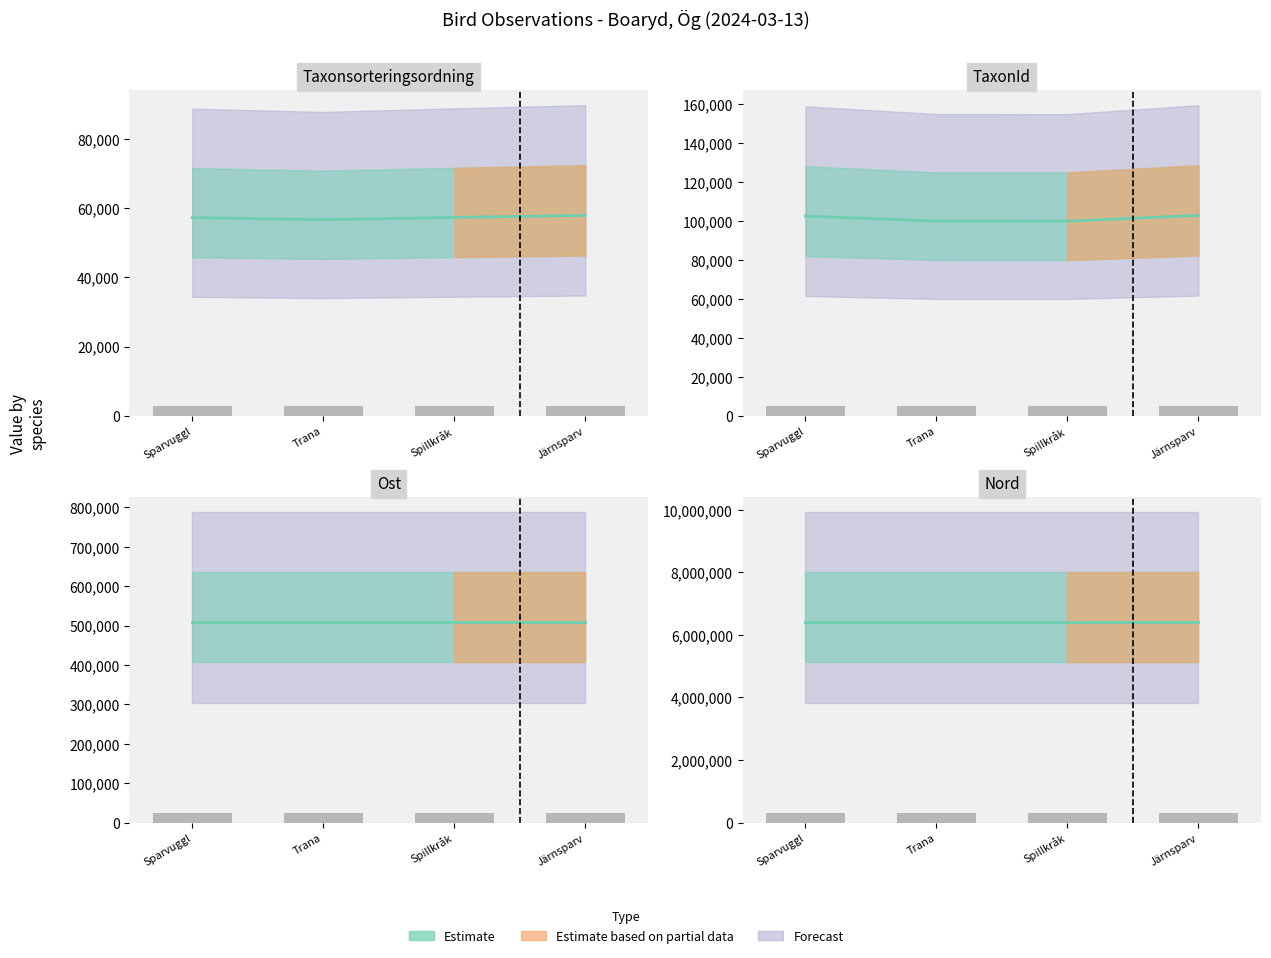

What is the approximate value of Taxonsorteringsordning at Sparvuggl, to the nearest 10?

57220